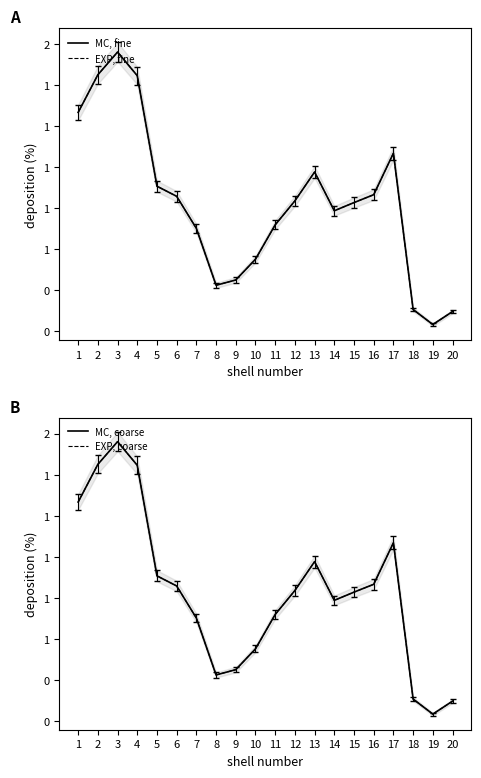

How many interior local valleys does the MC, fine series have?

3